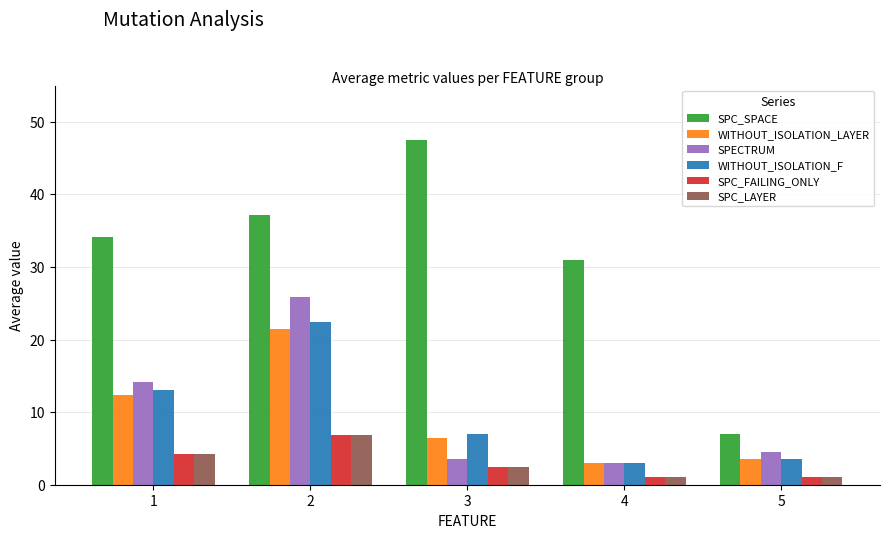

What is the sum of the SPC_LAYER values at 3 and 5?

3.5